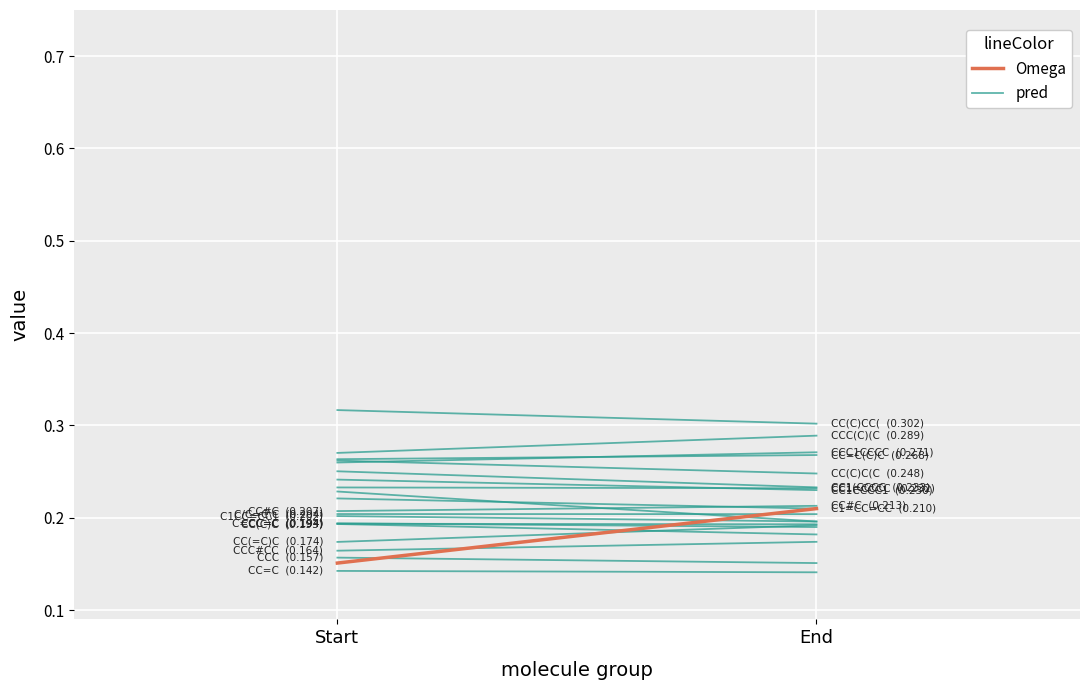

Count the number of categories in the chart.

2